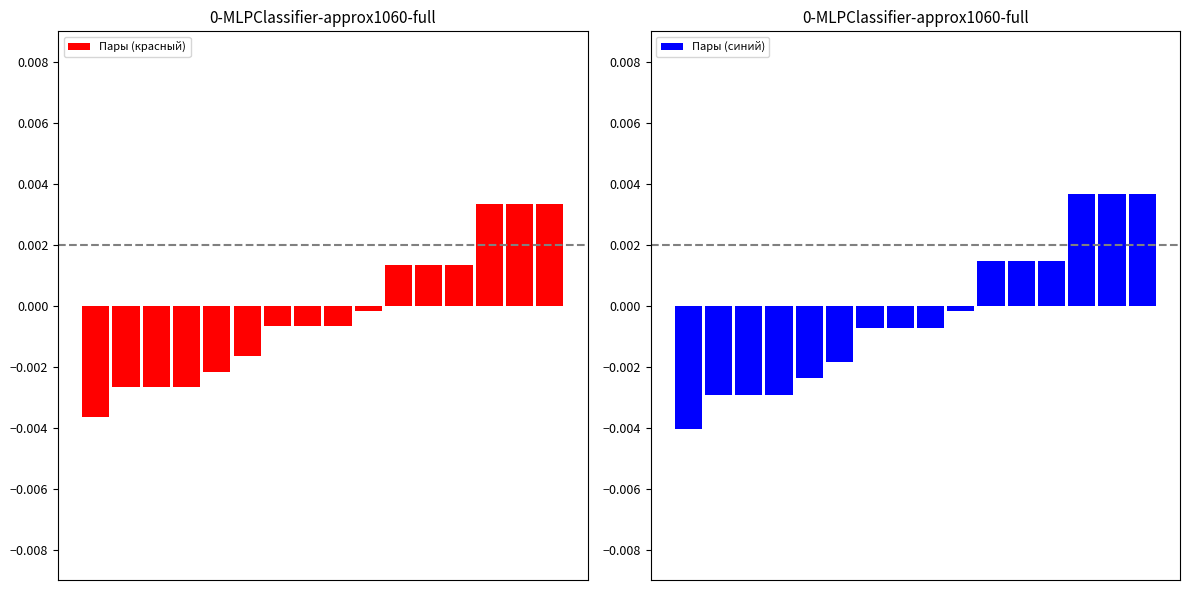

At which category does the chart reach its peak across all series?

13